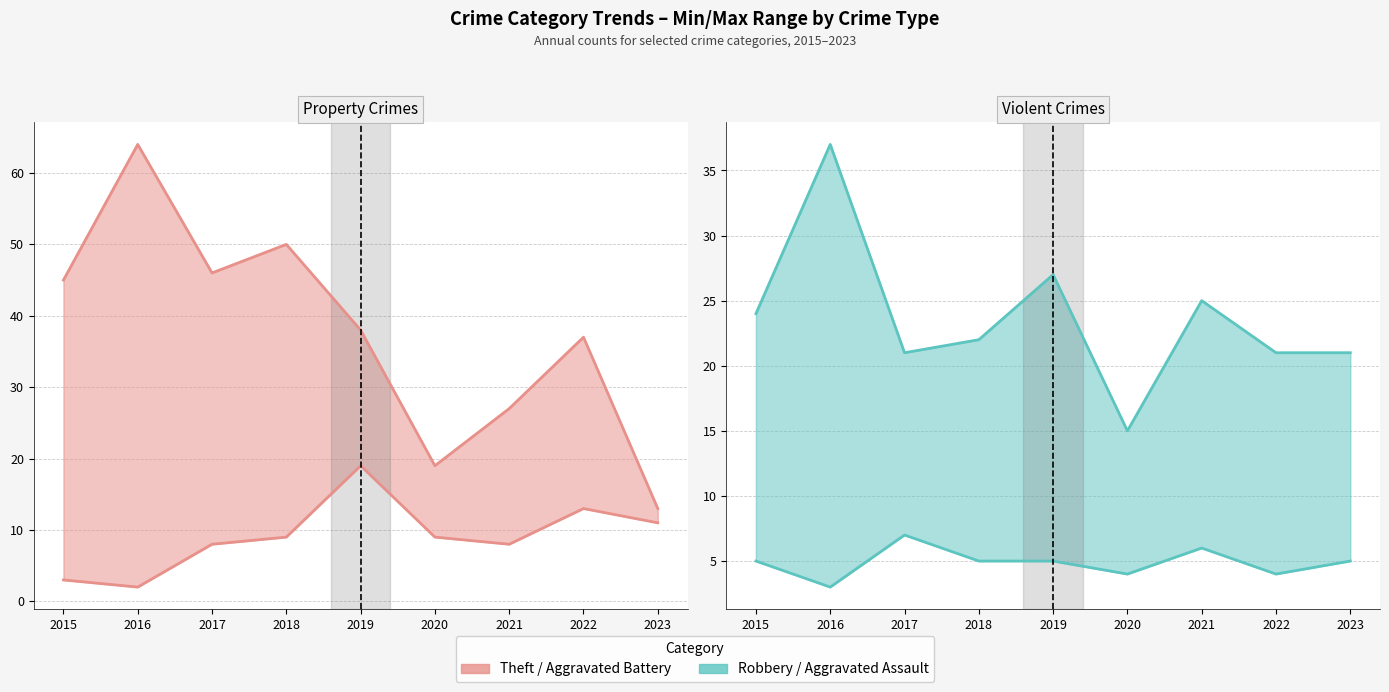

The Aggravated Battery series shows 19 at 2019. True or false?

True